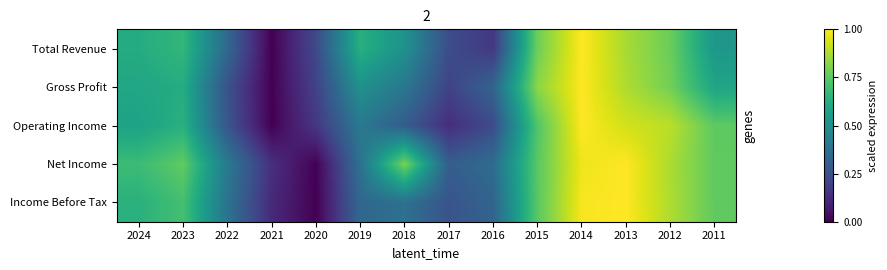

Which label corresponds to the smallest value in the chart?

2021